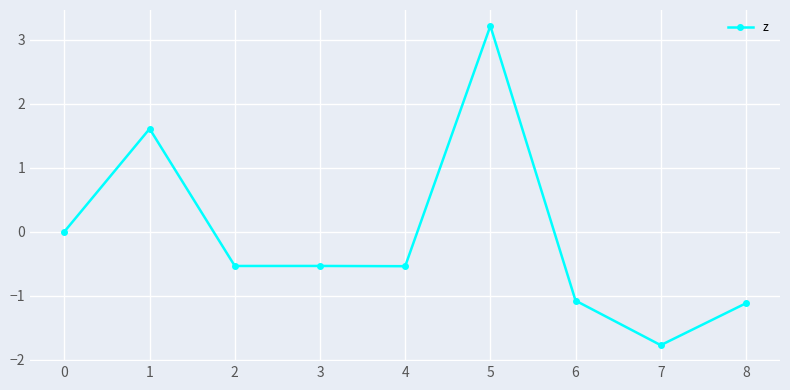

The chart shows a value of 1.0 at 5. True or false?

False